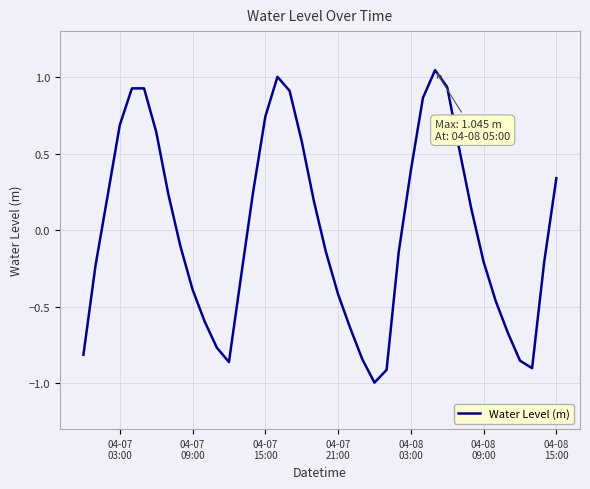

What is the difference between the maximum and minimum values?

2.0